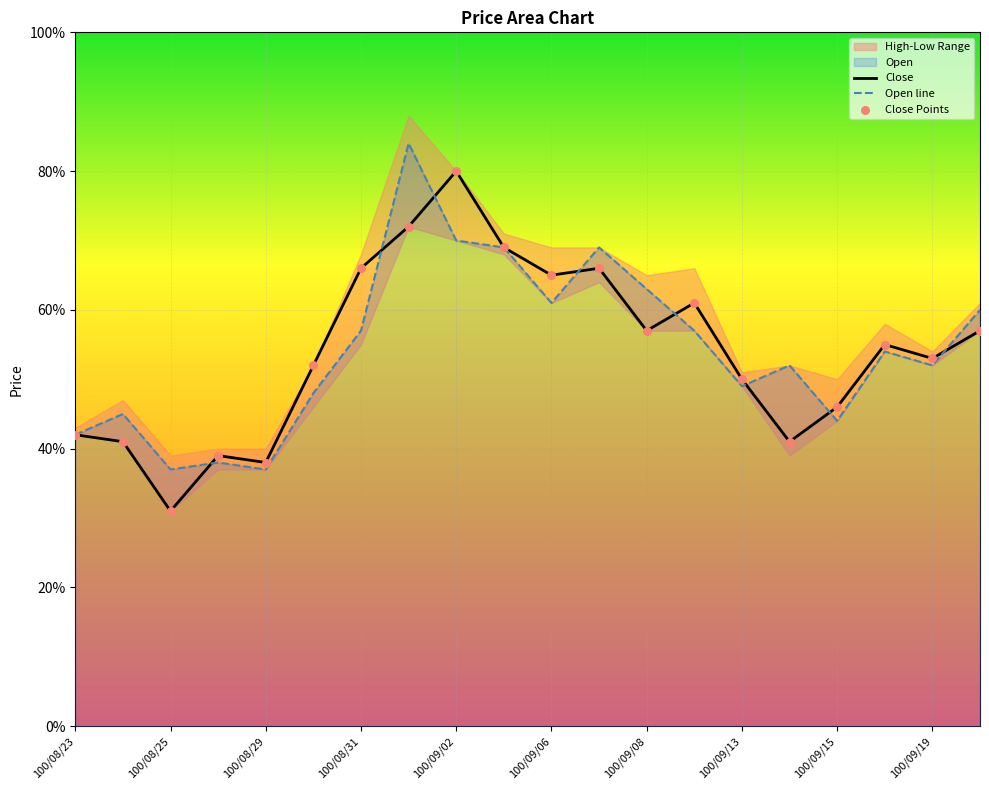

Which series reaches the maximum Y coordinate?

Open line